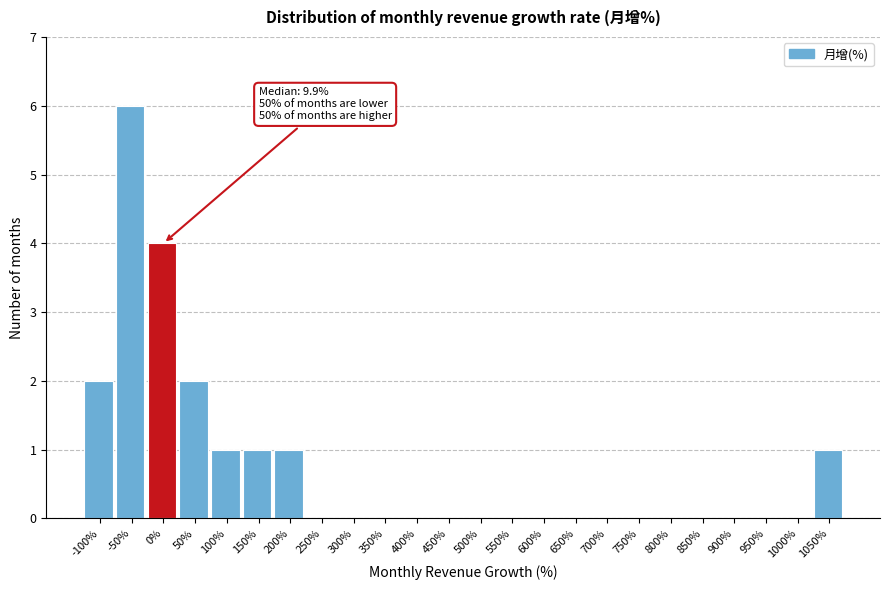

Reading left to right, extract all data points from this chart.

-100%=2	-50%=6	0%=4	50%=2	100%=1	150%=1	200%=1	250%=0	300%=0	350%=0	400%=0	450%=0	500%=0	550%=0	600%=0	650%=0	700%=0	750%=0	800%=0	850%=0	900%=0	950%=0	1000%=0	1050%=1